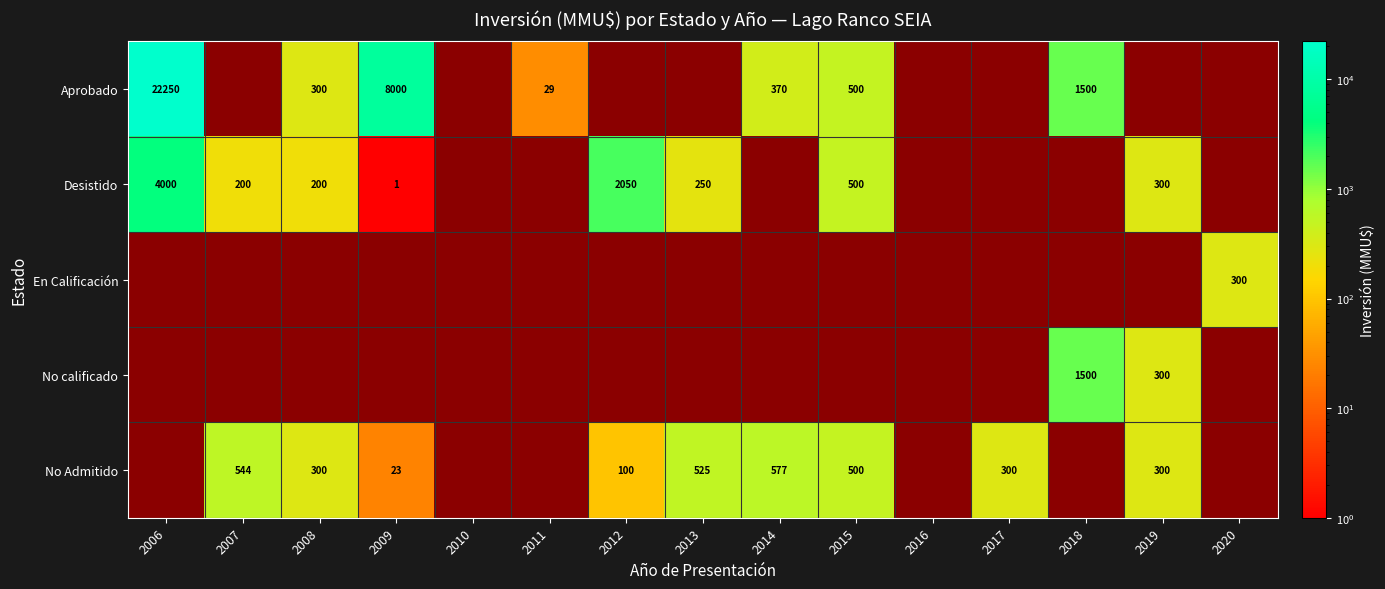

What is the difference between the Aprobado values at 2006 and 2009?

14250